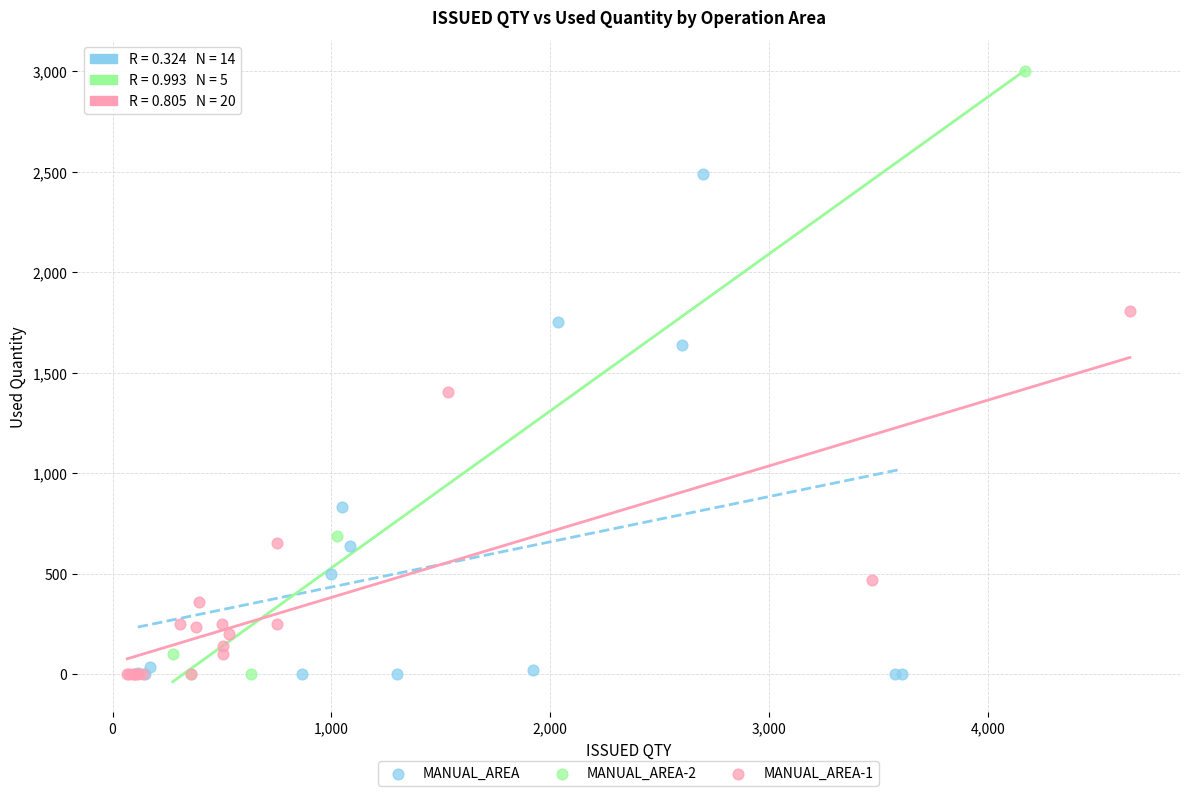

Which series has the widest spread of Y values?

MANUAL_AREA-2